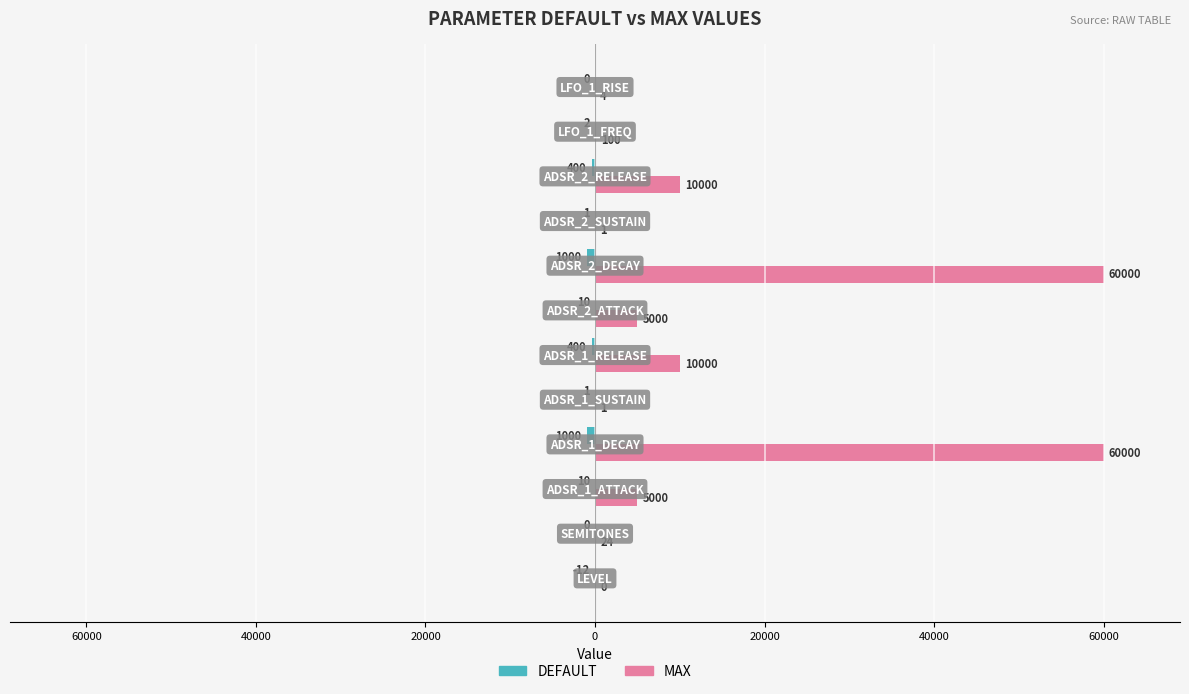

Count the number of categories in the chart.

12